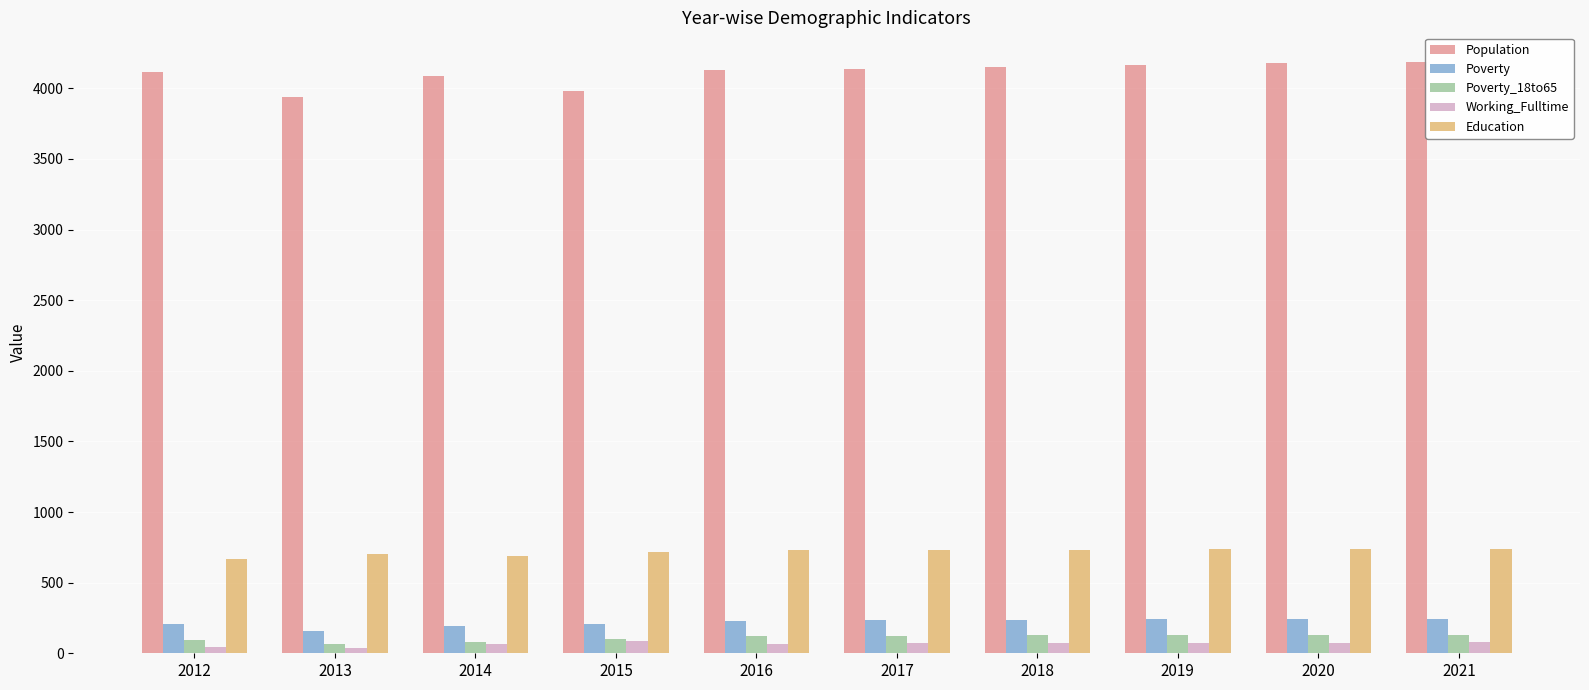

What are all the series names shown in the legend?

Population, Poverty, Poverty_18to65, Working_Fulltime, Education